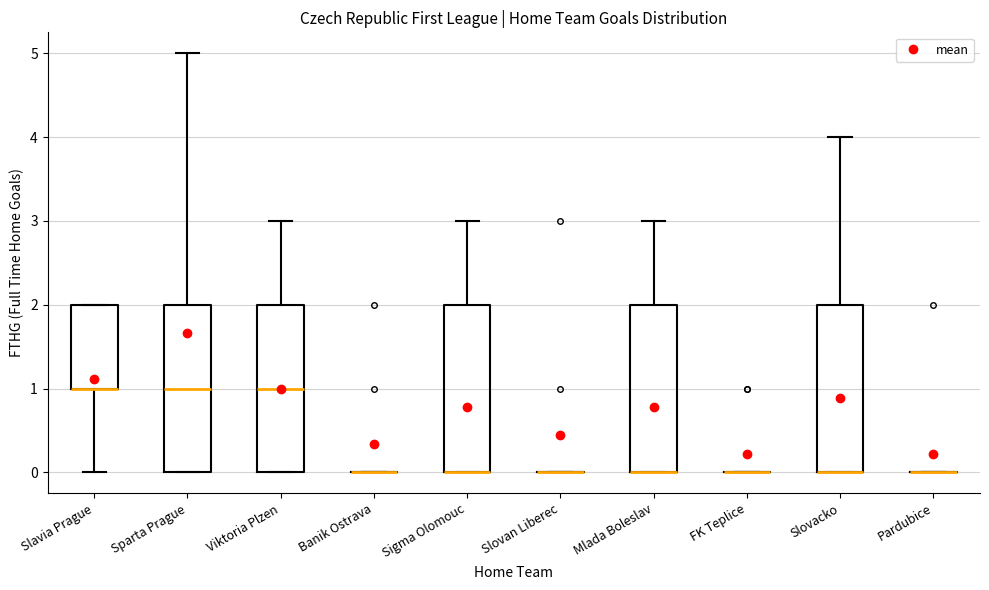

Reading left to right, transcribe this box plot: for each box, give where its median line is, the range the box spans, and where its two whiskers end, as read against the y-axis. The values are not printed on the chart, so give them approximately, as read against the axis.

Slavia Prague: median 1 (drawn on the box's lower edge), box 1 to 2, whiskers 0 to 2
Sparta Prague: median 1, box 0 to 2, whiskers 0 to 5
Viktoria Plzen: median 1, box 0 to 2, whiskers 0 to 3
Banik Ostrava: box collapsed to a line at 0, whiskers 0 to 0
Sigma Olomouc: median 0 (drawn on the box's lower edge), box 0 to 2, whiskers 0 to 3
Slovan Liberec: box collapsed to a line at 0, whiskers 0 to 0
Mlada Boleslav: median 0 (drawn on the box's lower edge), box 0 to 2, whiskers 0 to 3
FK Teplice: box collapsed to a line at 0, whiskers 0 to 0
Slovacko: median 0 (drawn on the box's lower edge), box 0 to 2, whiskers 0 to 4
Pardubice: box collapsed to a line at 0, whiskers 0 to 0